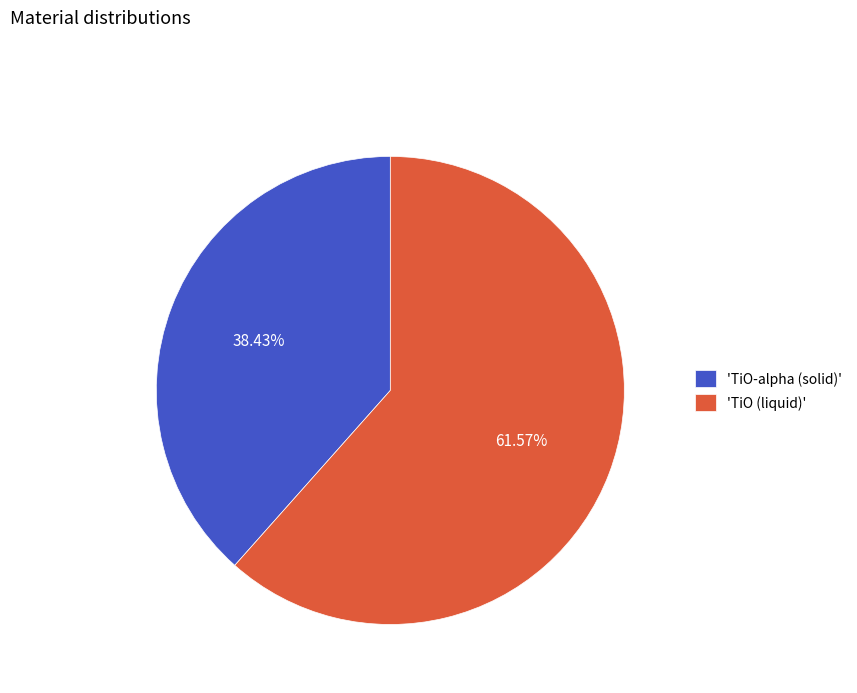

Which slice is the smallest?

'TiO-alpha (solid)'